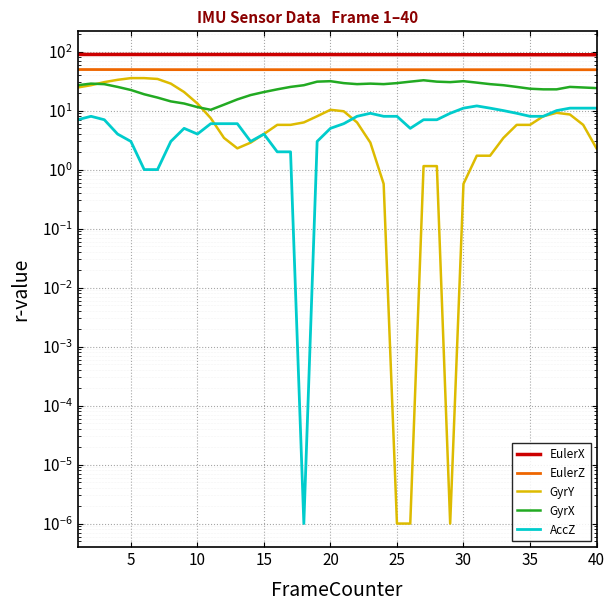

Is the value of GyrY at 11 greater than the value of EulerZ at 30?

No